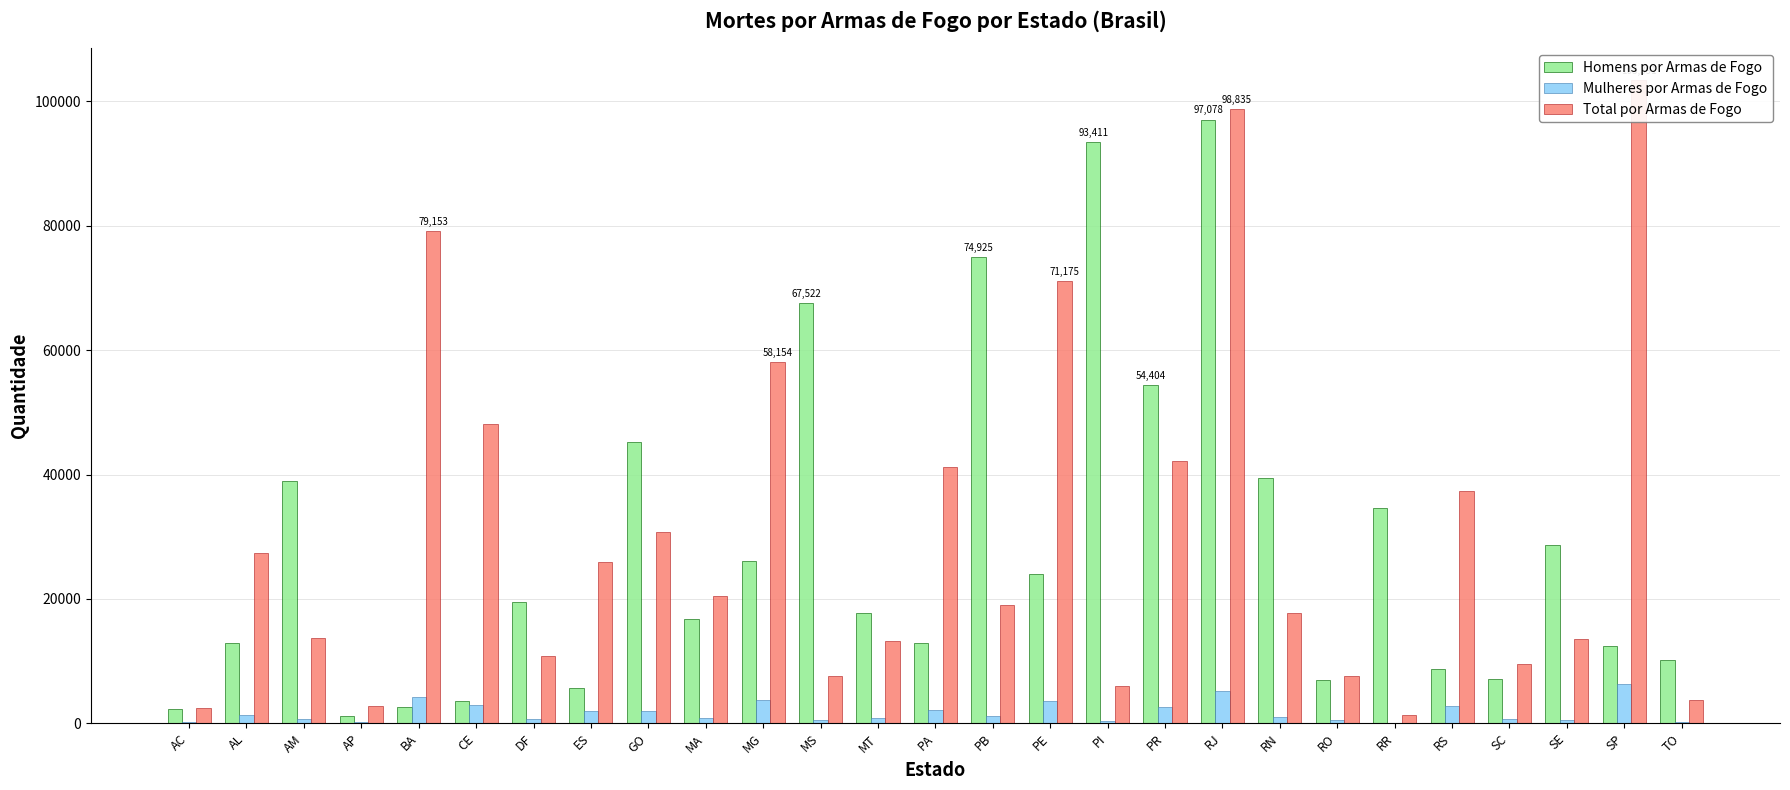

What is the value of the Mulheres por Armas de Fogo bar at the 24th from the left?

767